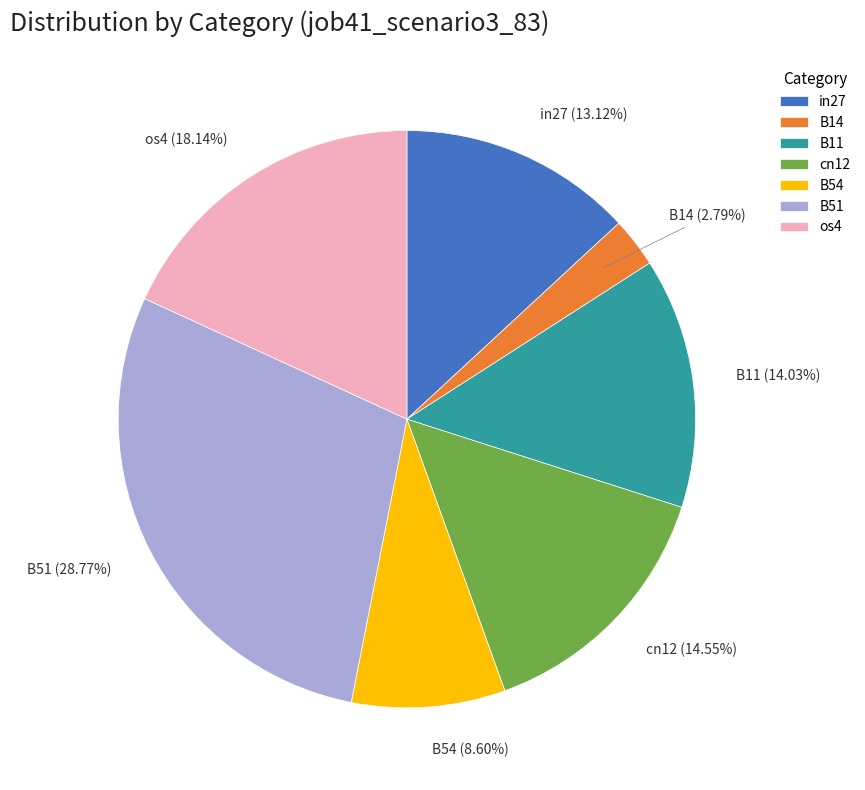

Which has a higher value, in27 or B14?

in27